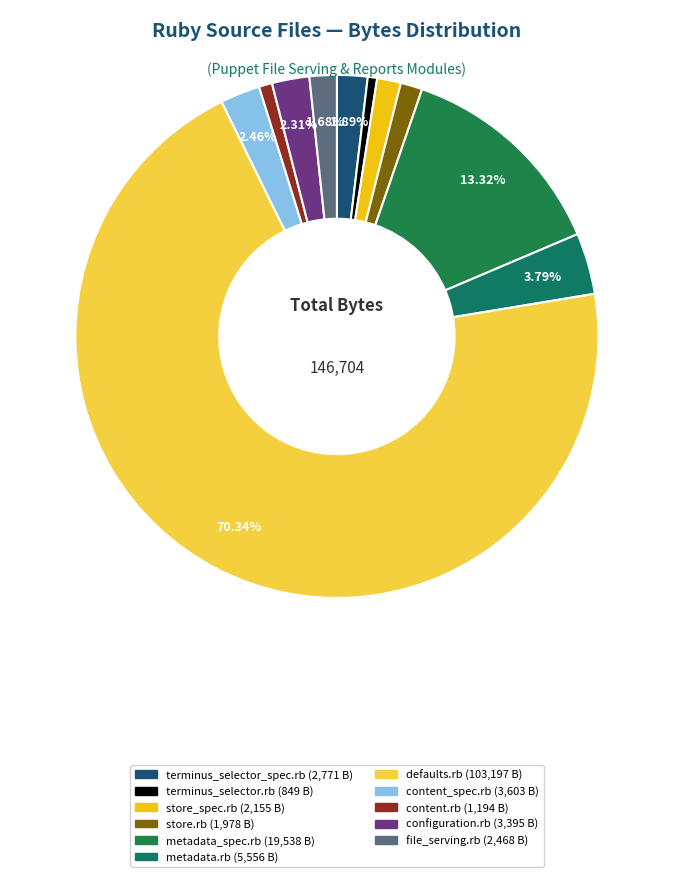

What is the total percentage of defaults.rb and configuration.rb?

72.7%